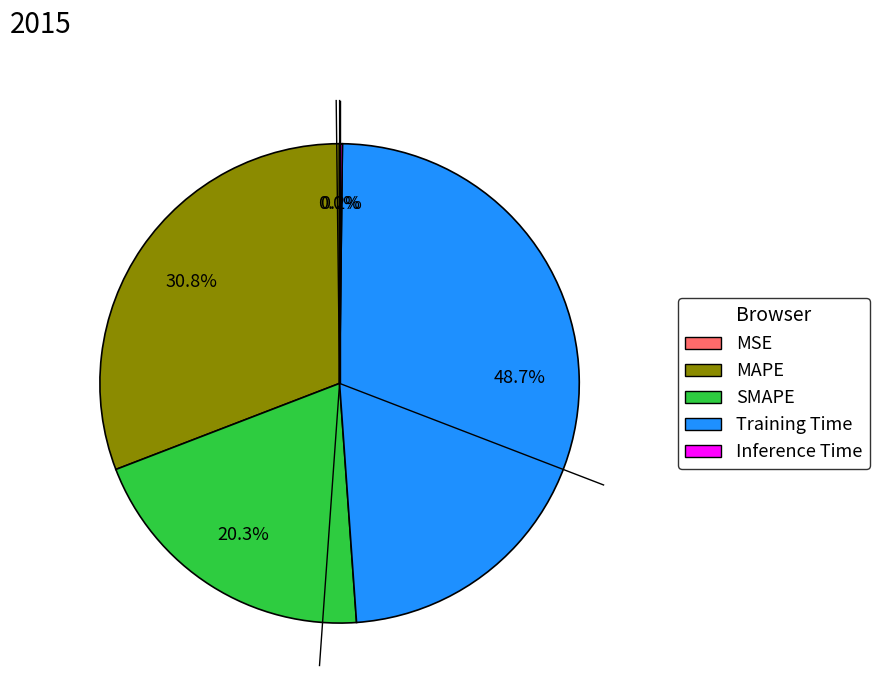

Which slice is the largest?

Training Time